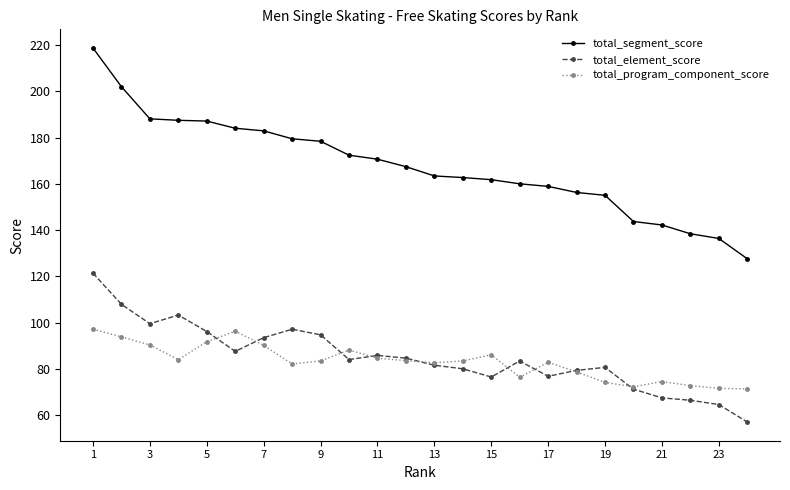

What is the difference between the maximum and second lowest values in the total_element_score series?

56.7